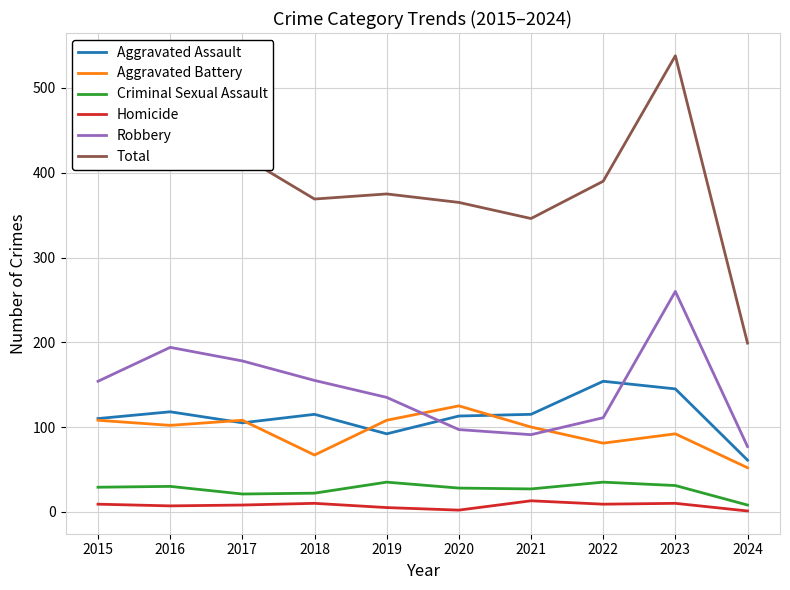

What is the difference between the highest and lowest values at 2021?

333